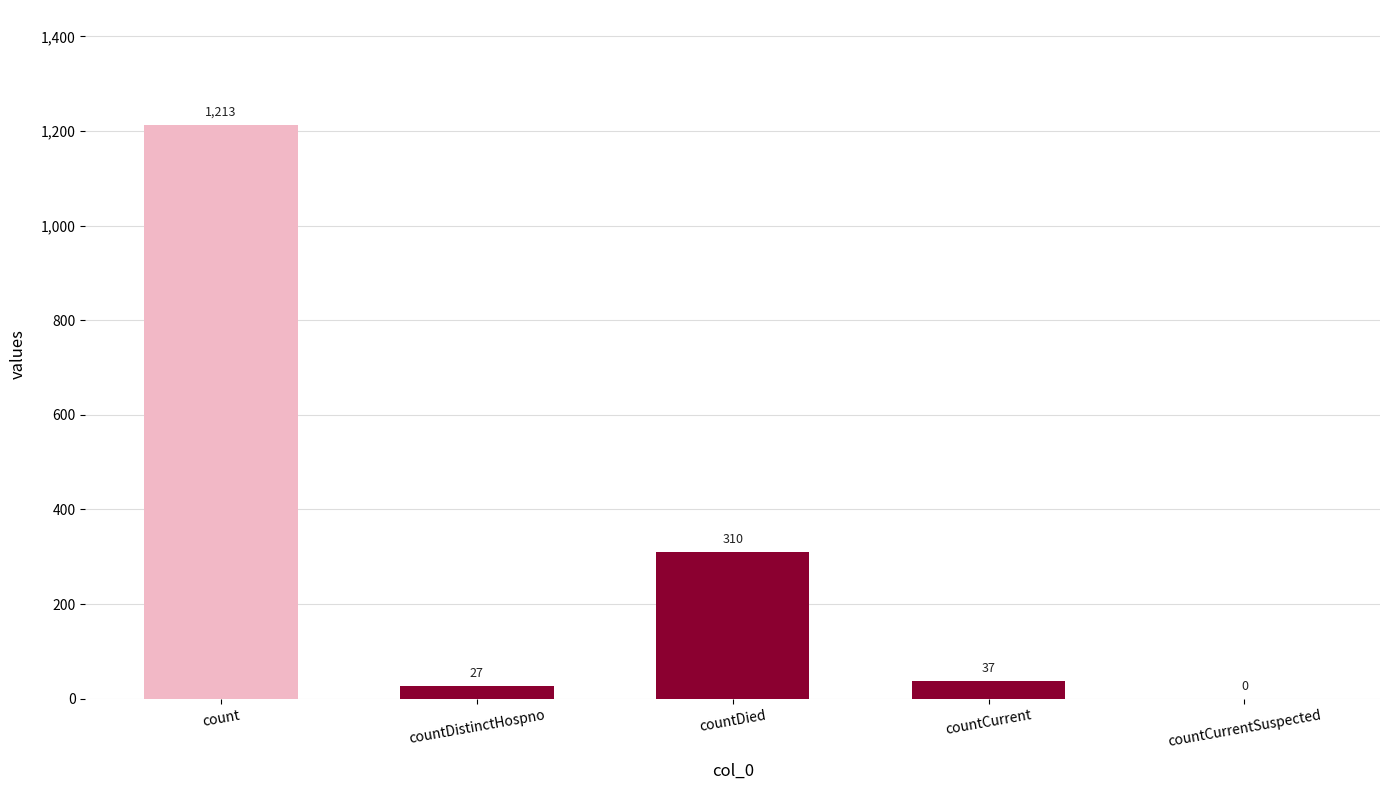

Read the value at countCurrent, to the nearest 10.

40